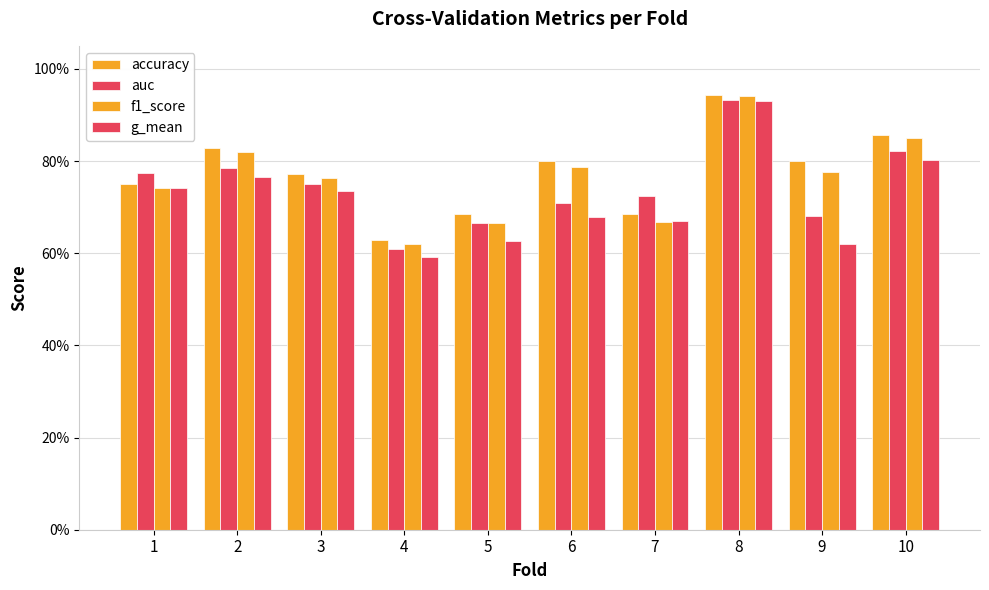

The value of f1_score at 1 is 1.0. True or false?

False